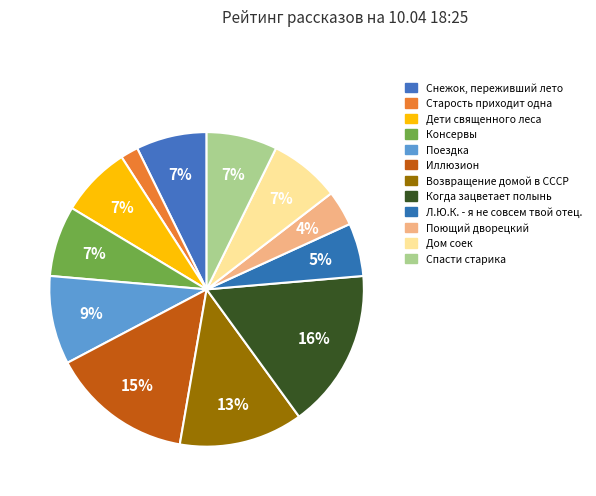

Combined, what portion of the pie is Спасти старика and Поездка?

16.4%